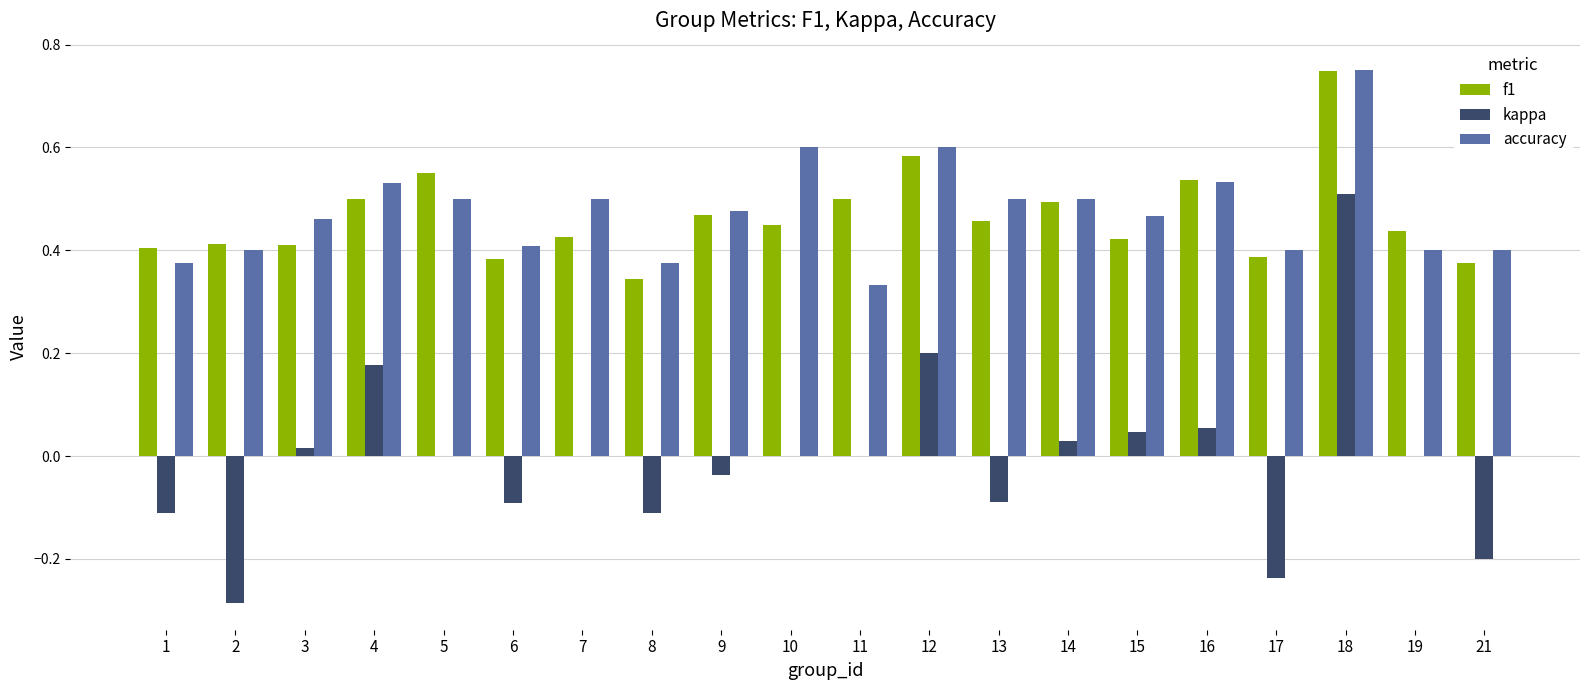

The kappa series shows 0.4 at 11. True or false?

False